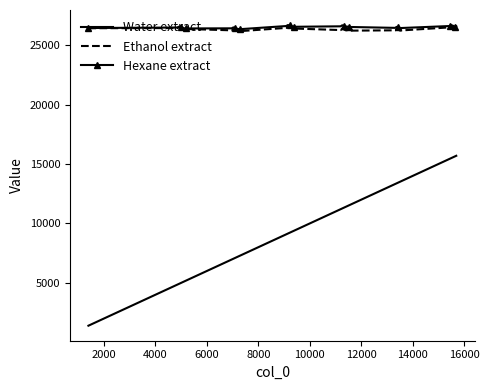

Which series has the largest range (max minus min)?

Water extract